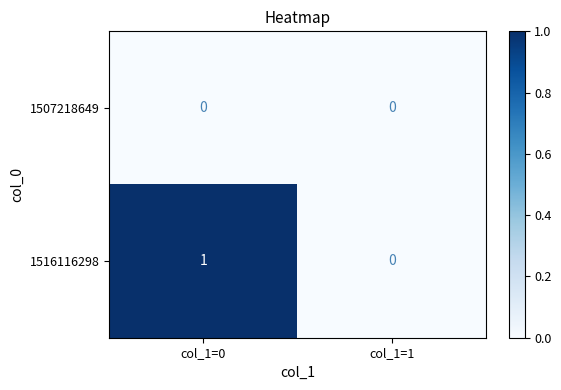

List the series in order of their peak value, lowest first.

1507218649, 1516116298